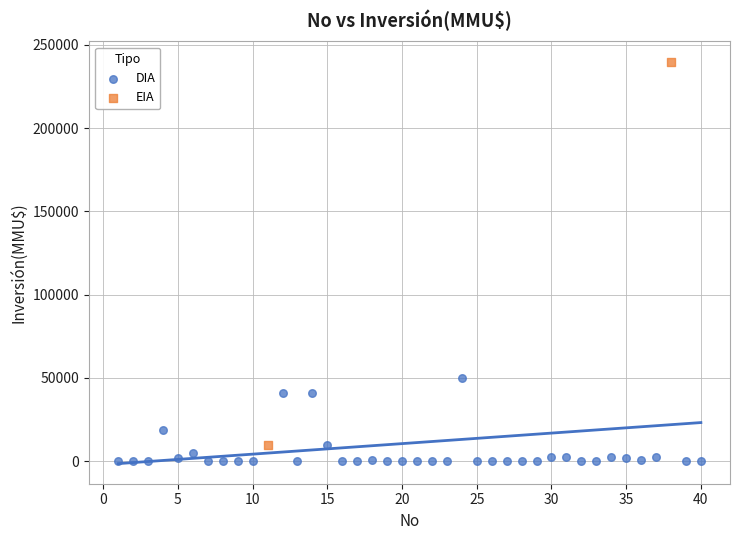

What are all the series names shown in the legend?

DIA, EIA